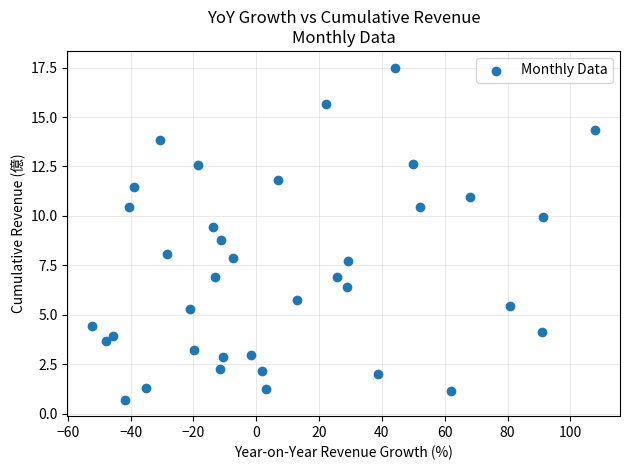

What is the range of Y values (max minus min)?

16.8